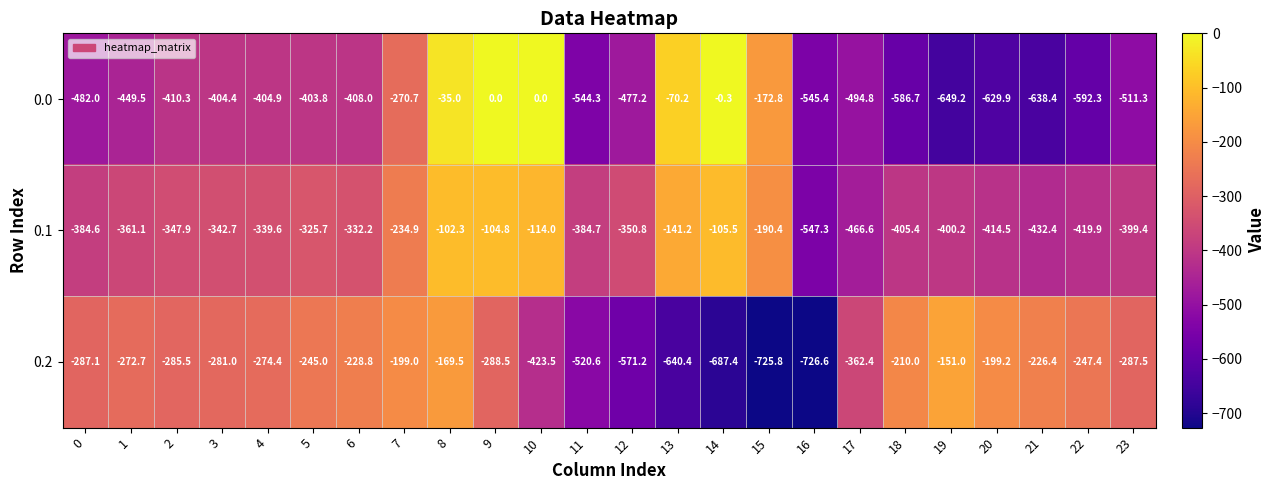

Between 13 and 16, which series saw the biggest shift?

0.0